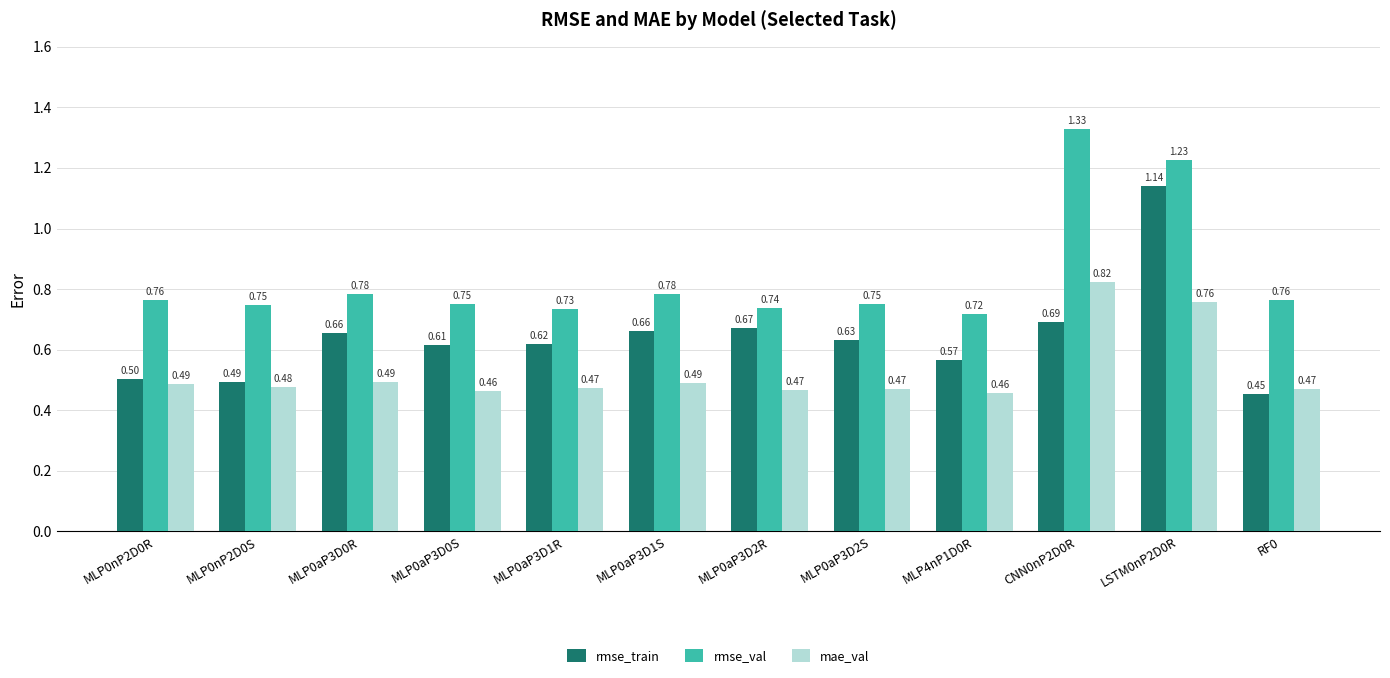

Which series has the largest range (max minus min)?

rmse_train